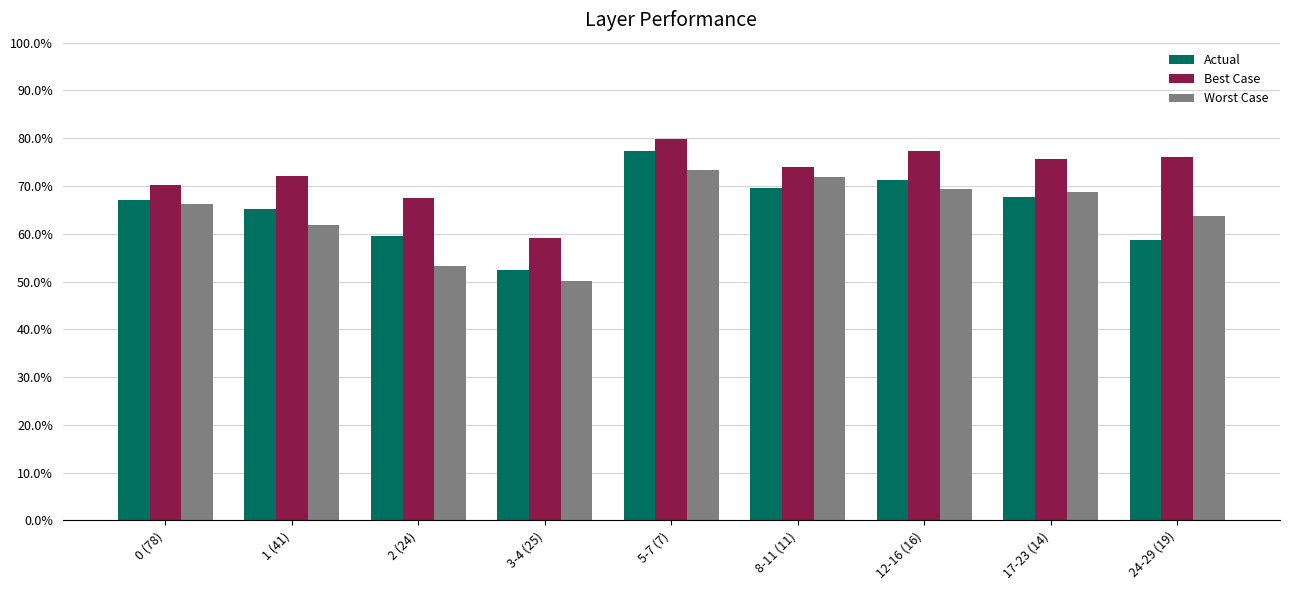

Which series changed the most between 1 (41) and 5-7 (7)?

Actual